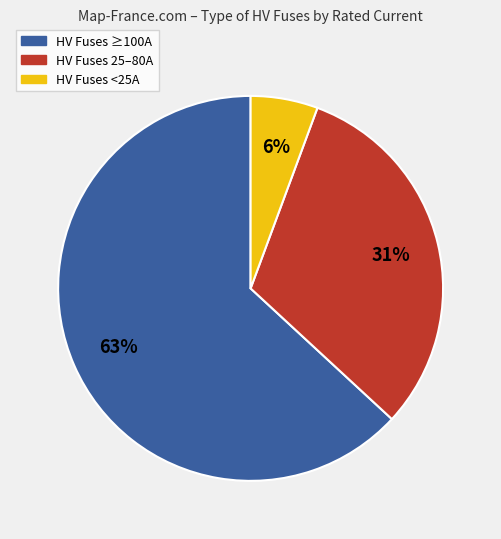

To the nearest percent, what is the difference between the largest and smallest slice percentages?

57%